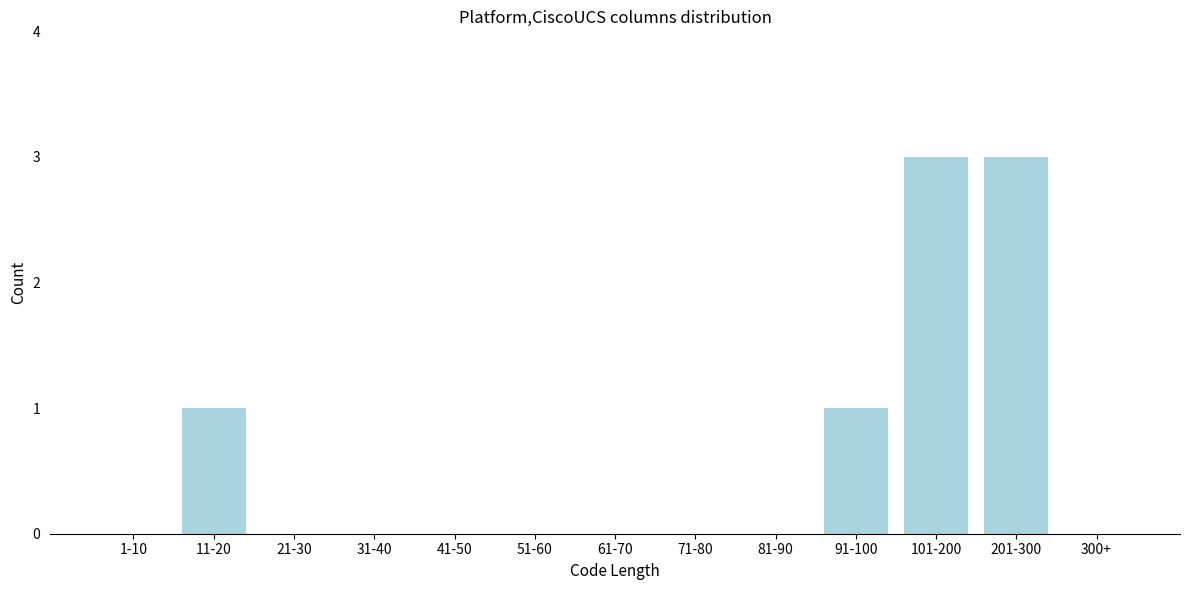

Reading left to right, extract all data points from this chart.

1-10=0	11-20=1	21-30=0	31-40=0	41-50=0	51-60=0	61-70=0	71-80=0	81-90=0	91-100=1	101-200=3	201-300=3	300+=0